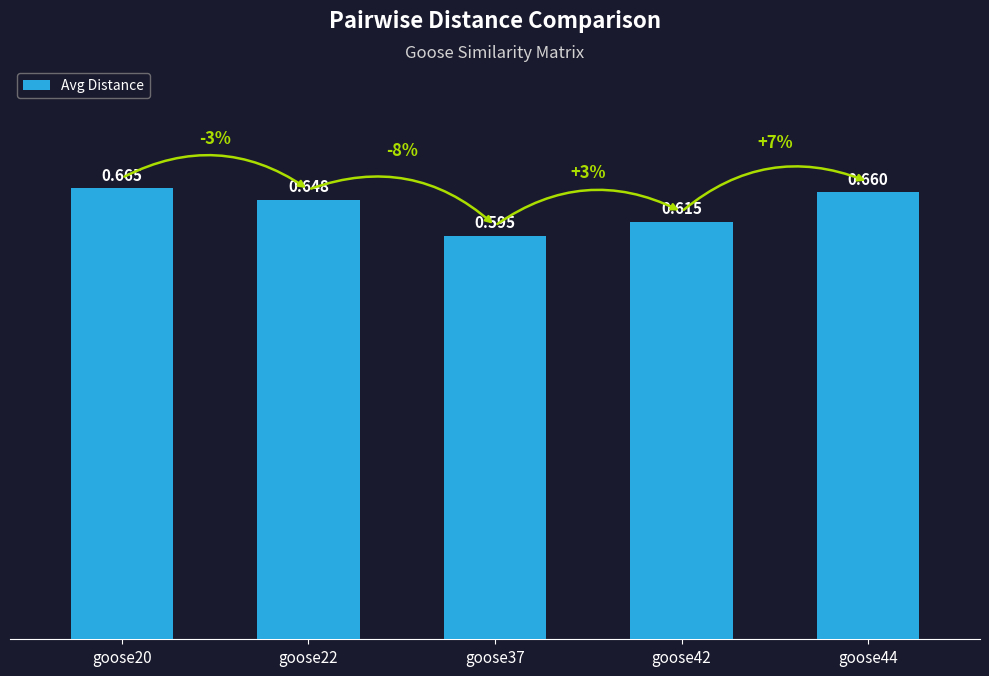

Are the bars horizontal?

No